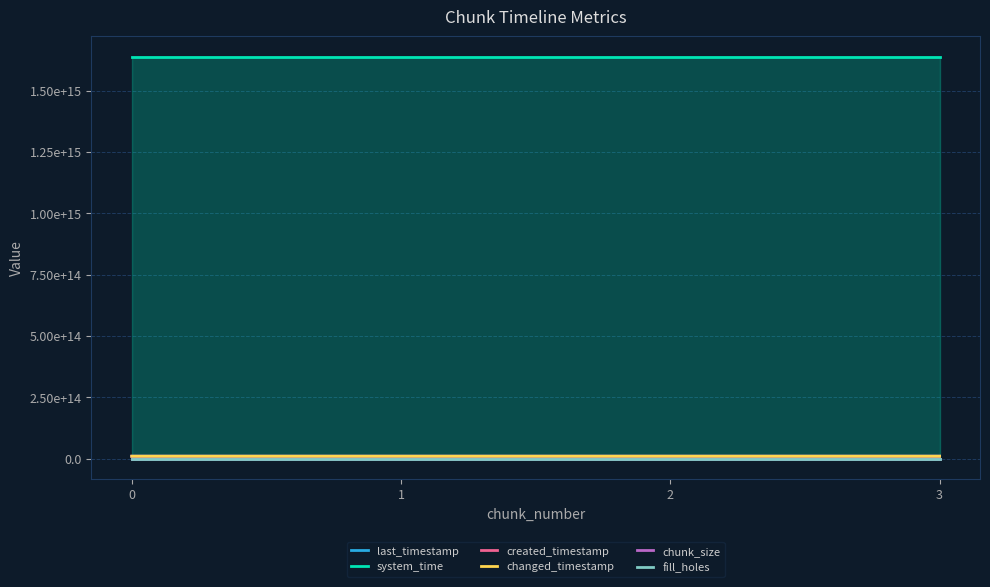

Where is last_timestamp nearest to the value 9762334518719?

1